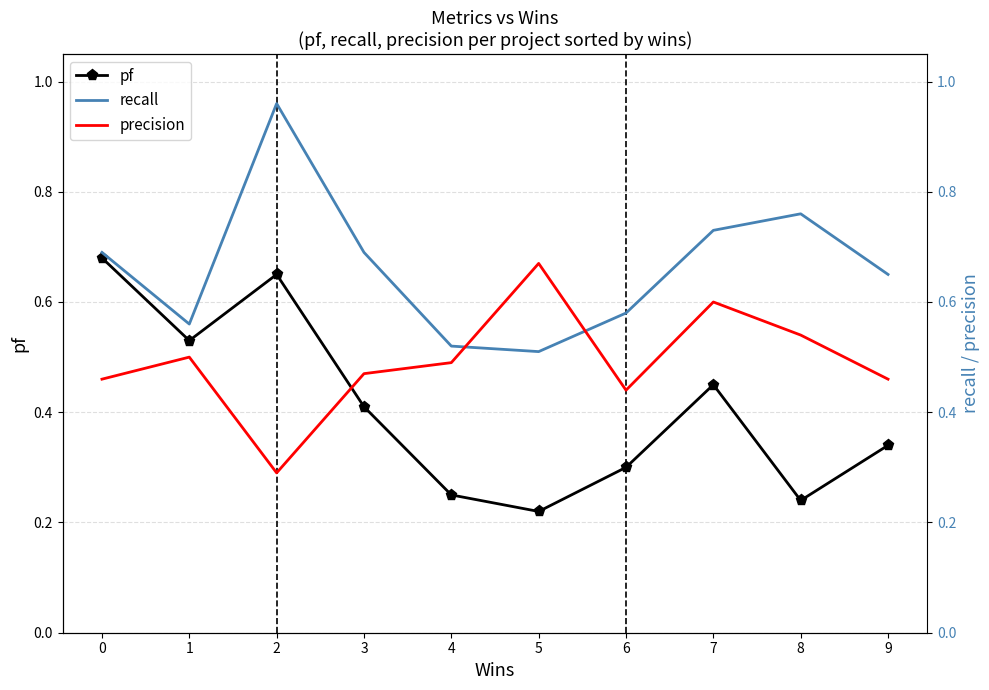

What is the sum of all precision values?

4.9